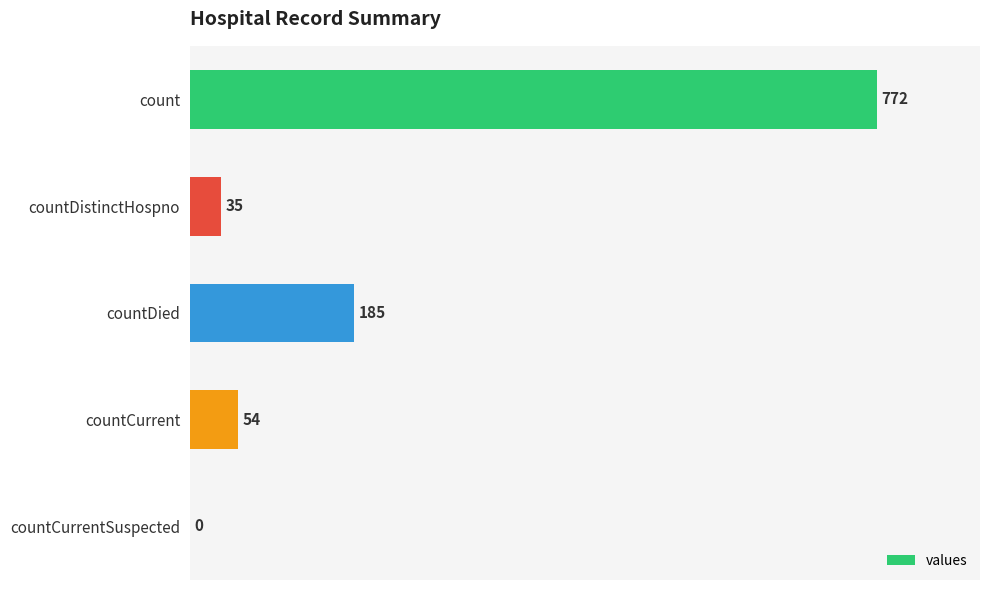

How many values are above zero?

4